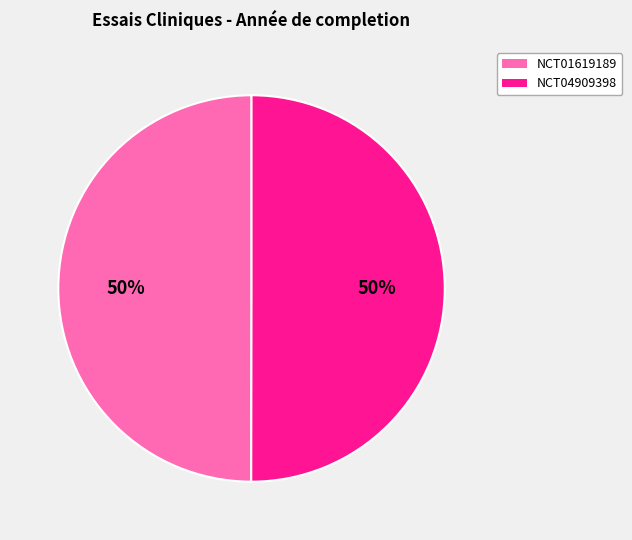

What percentage is the NCT04909398 slice, to the nearest percent?

50%